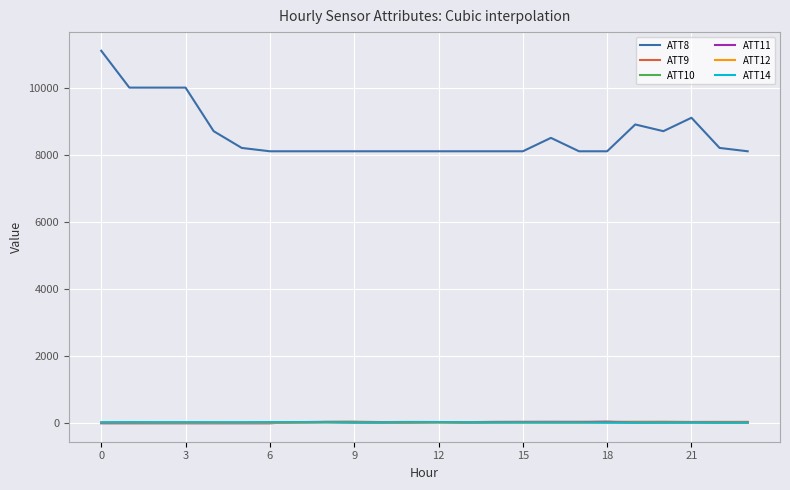

Which series has the largest range (max minus min)?

ATT8